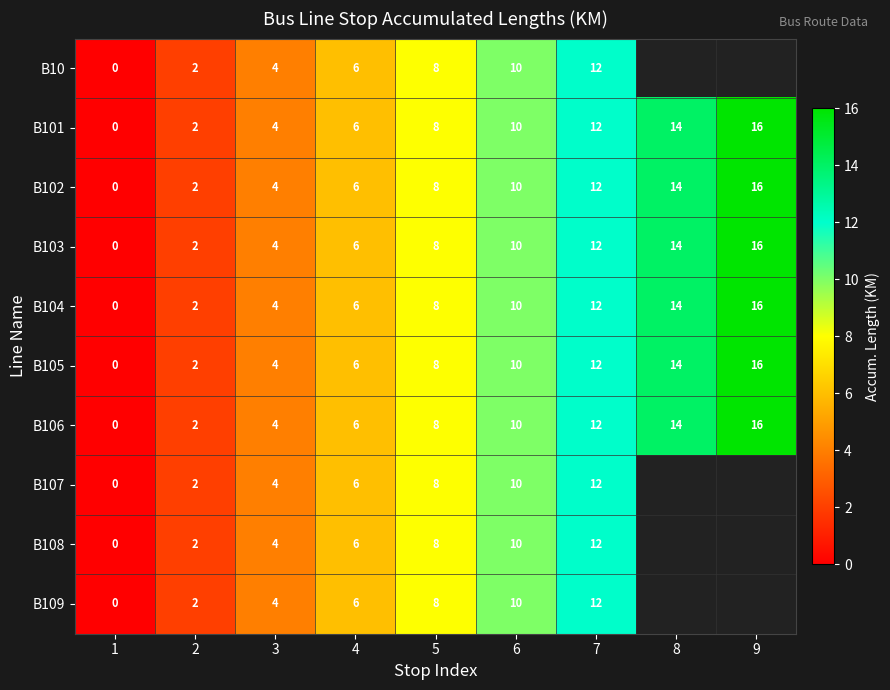

At which label is B103 closest to 8?

5